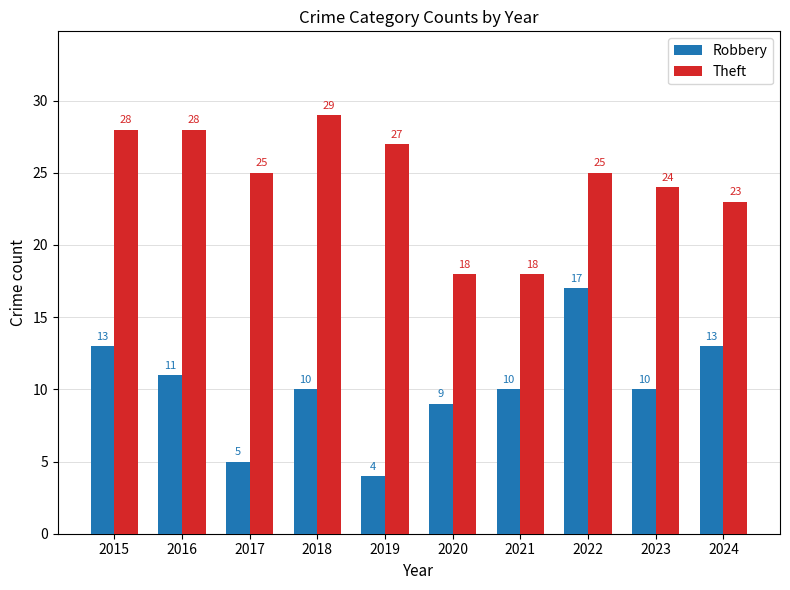

How many bars are there in each group?

2